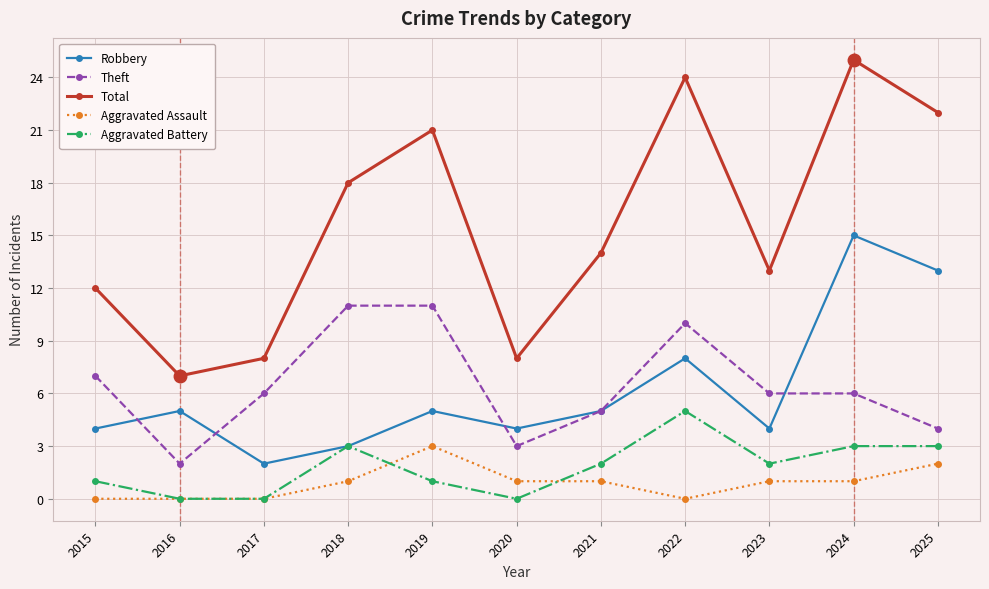

Reading right to left, what are all the values shown in this chart?

Robbery: 2025=13	2024=15	2023=4	2022=8	2021=5	2020=4	2019=5	2018=3	2017=2	2016=5	2015=4
Theft: 2025=4	2024=6	2023=6	2022=10	2021=5	2020=3	2019=11	2018=11	2017=6	2016=2	2015=7
Total: 2025=22	2024=25	2023=13	2022=24	2021=14	2020=8	2019=21	2018=18	2017=8	2016=7	2015=12
Aggravated Assault: 2025=2	2024=1	2023=1	2022=0	2021=1	2020=1	2019=3	2018=1	2017=0	2016=0	2015=0
Aggravated Battery: 2025=3	2024=3	2023=2	2022=5	2021=2	2020=0	2019=1	2018=3	2017=0	2016=0	2015=1